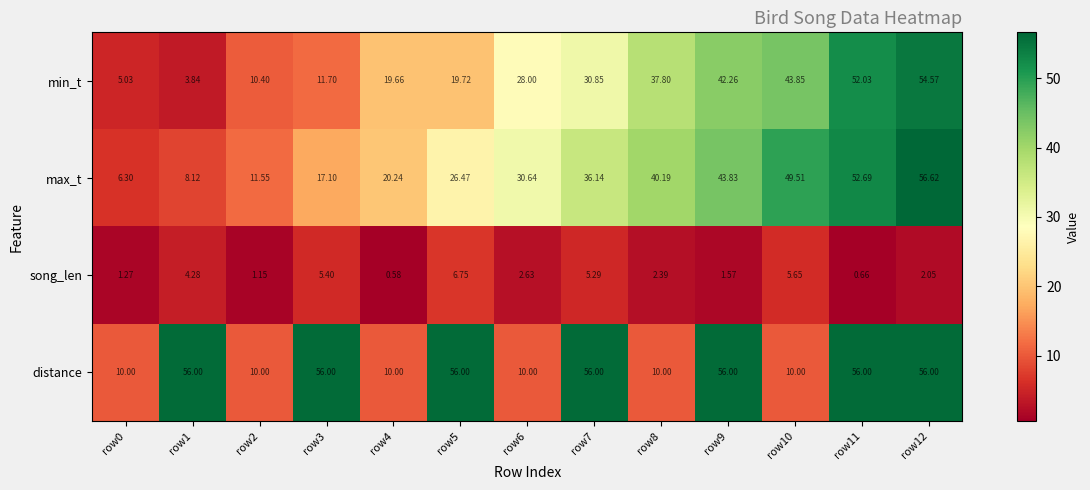

What is the maximum value shown in the chart?

56.6